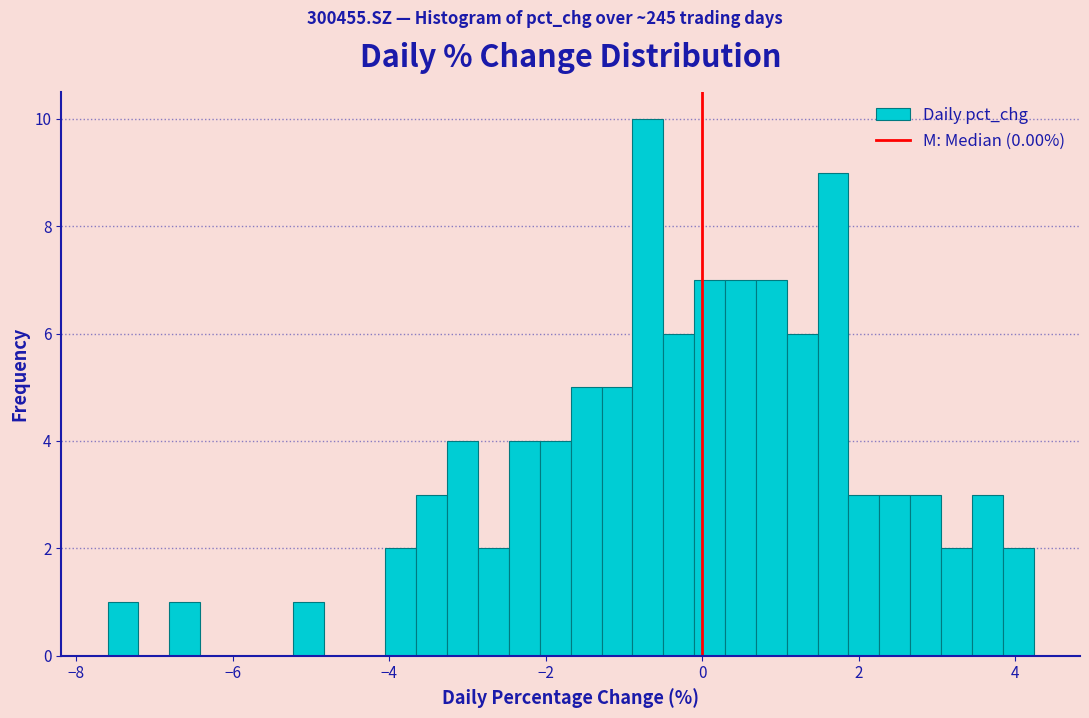

Read against the x-axis, roughly where is the centre of the tallest bar?

-0.6